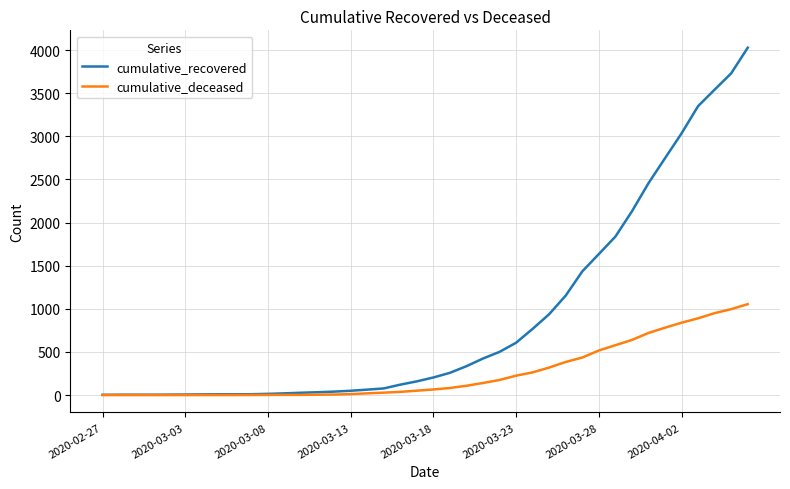

What is the greatest value displayed?

4027